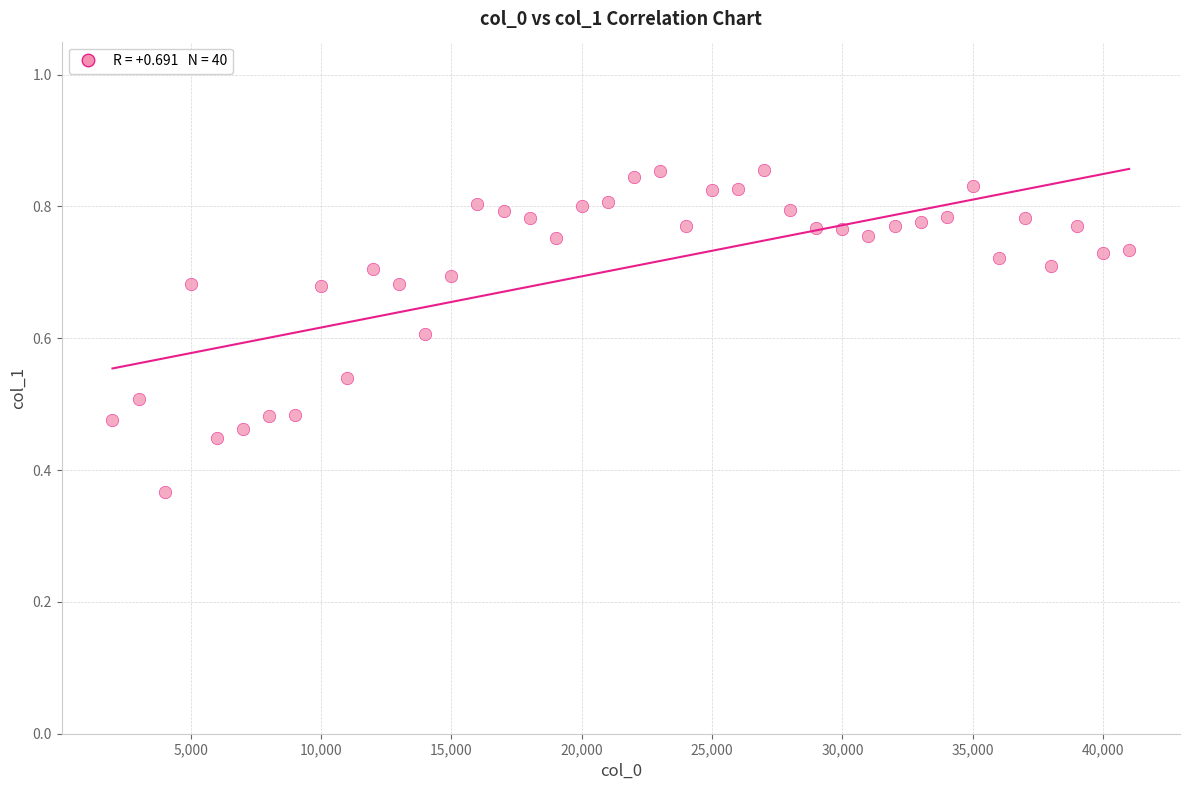

What is the range of X values (max minus min)?

39000.0